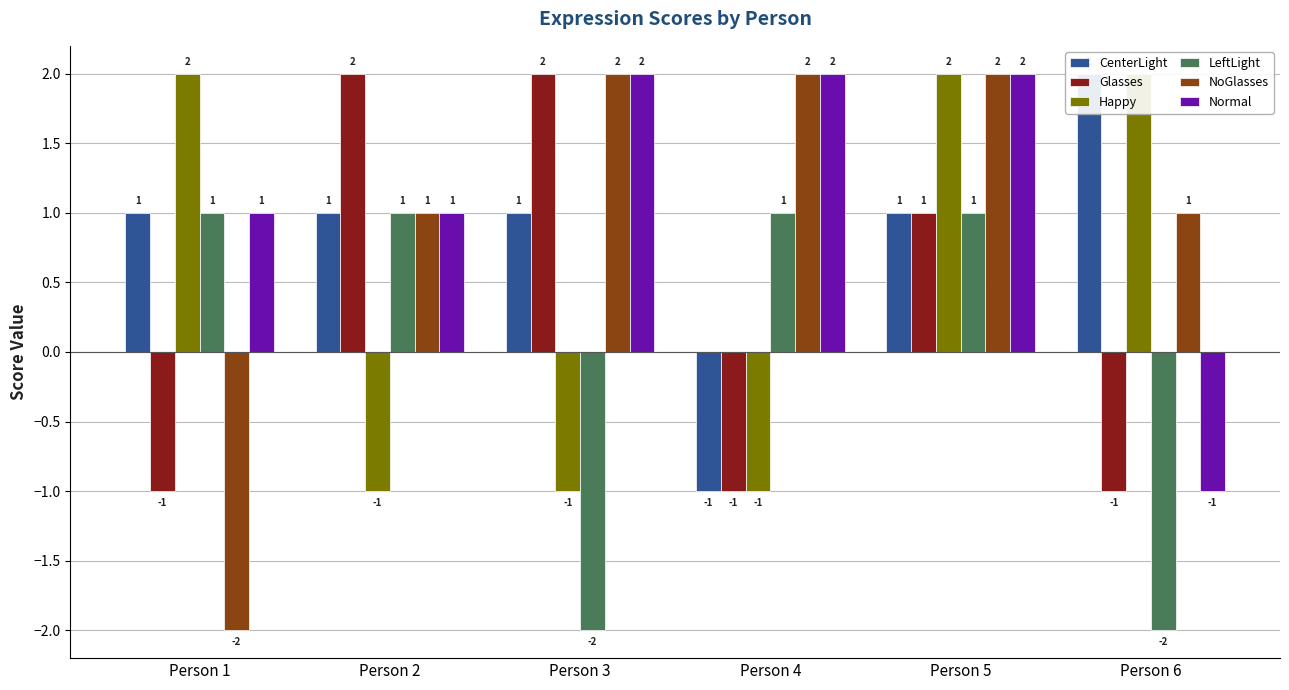

The NoGlasses series shows 0 at Person 2. True or false?

False